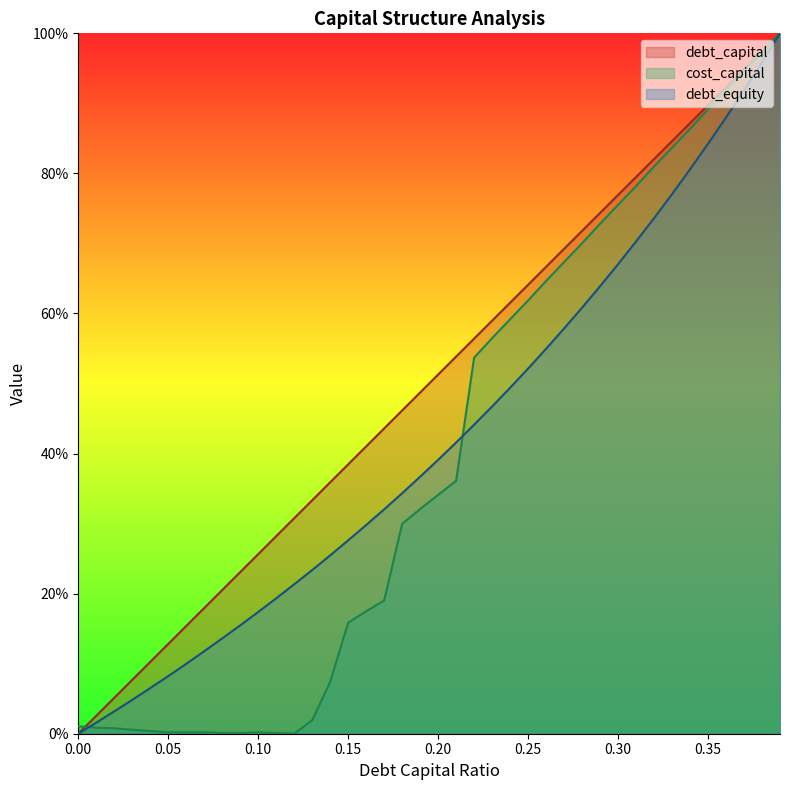

What is the label of the 30th point from the right?

0.1